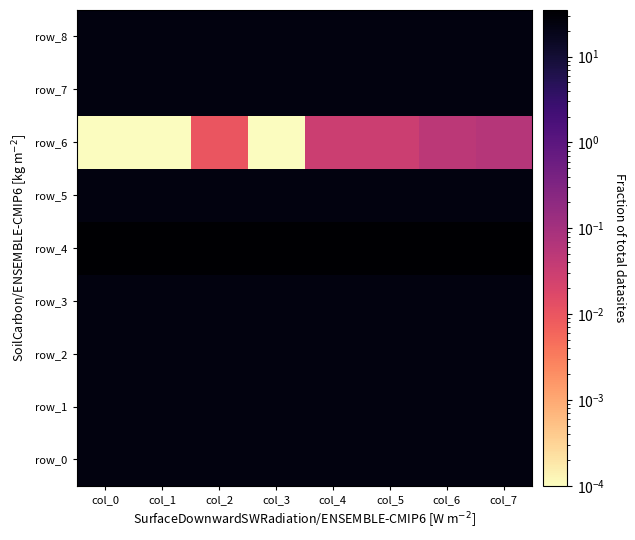

Where is row_6 nearest to the value 0?

col_0